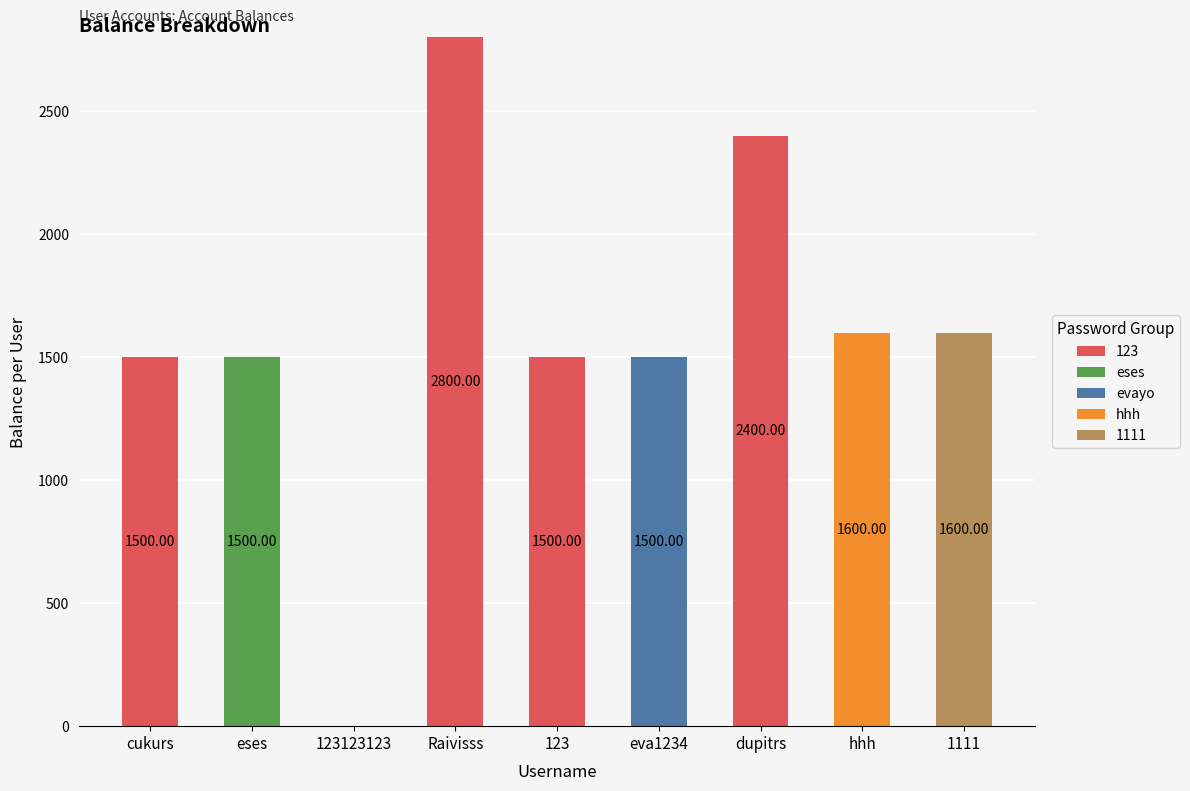

What is the total value across all series at eses?

1500